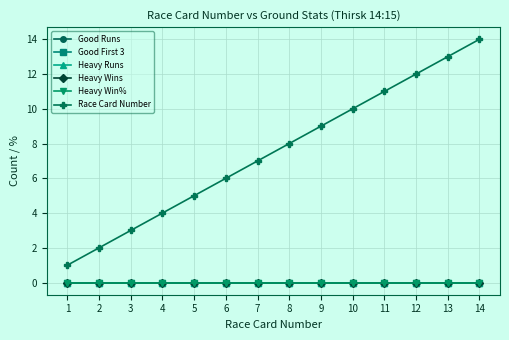

Between 8 and 4, which is larger?

8